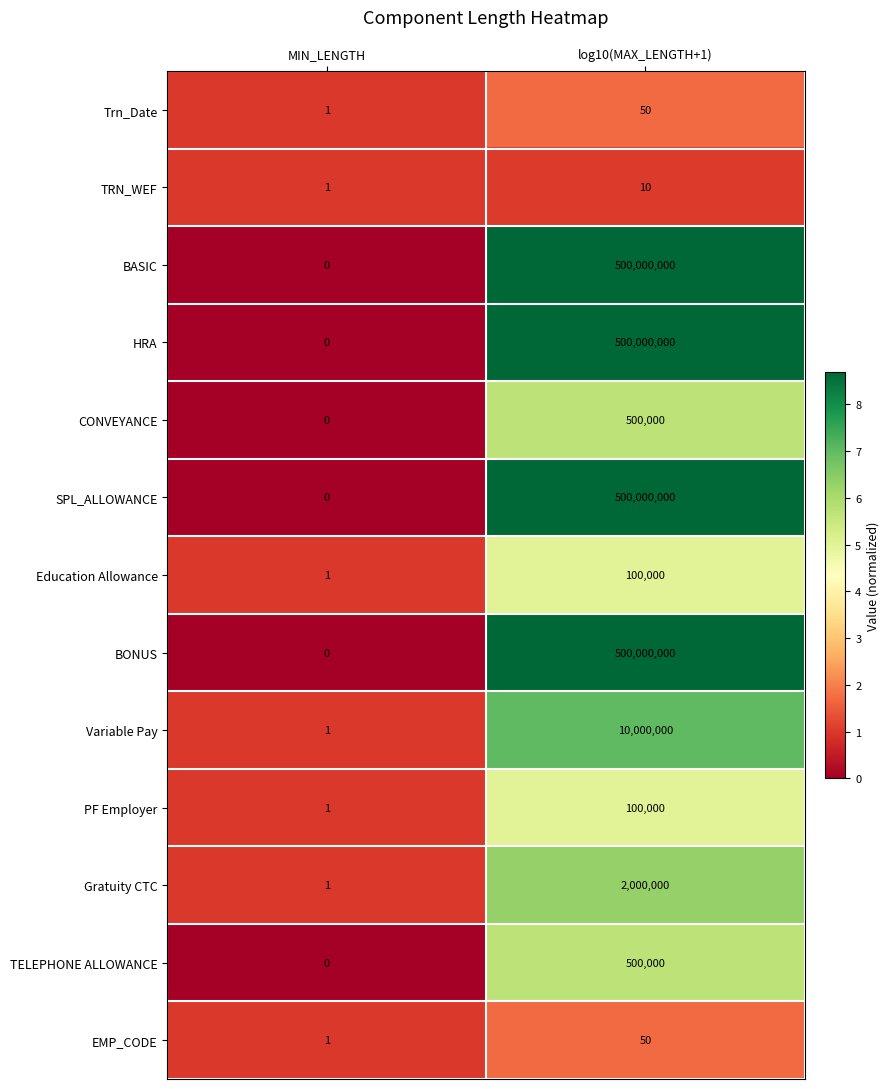

What is the difference between the highest and lowest values at log10(MAX_LENGTH+1)?

499999990